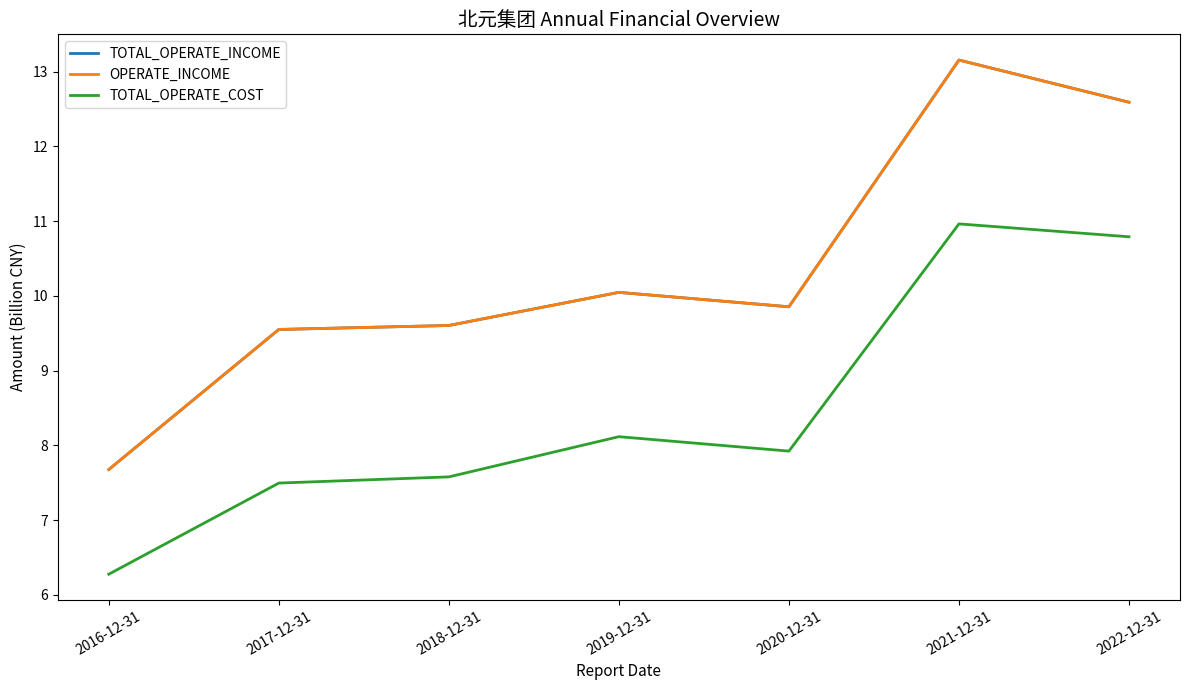

Which series has the widest spread of values?

TOTAL_OPERATE_INCOME